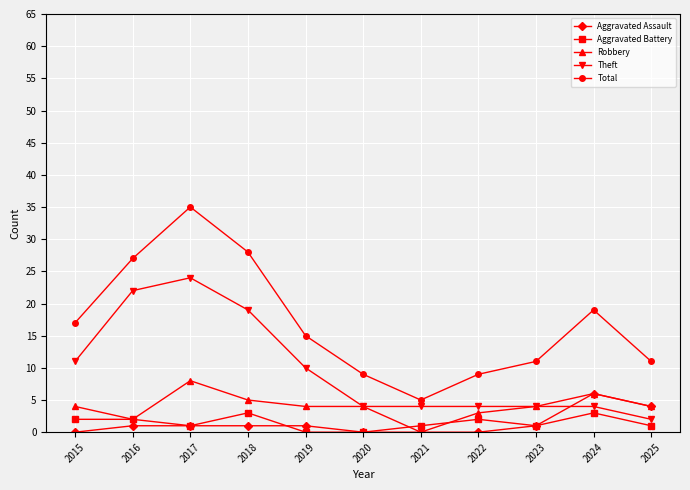

What is the highest value of the Total series?

35